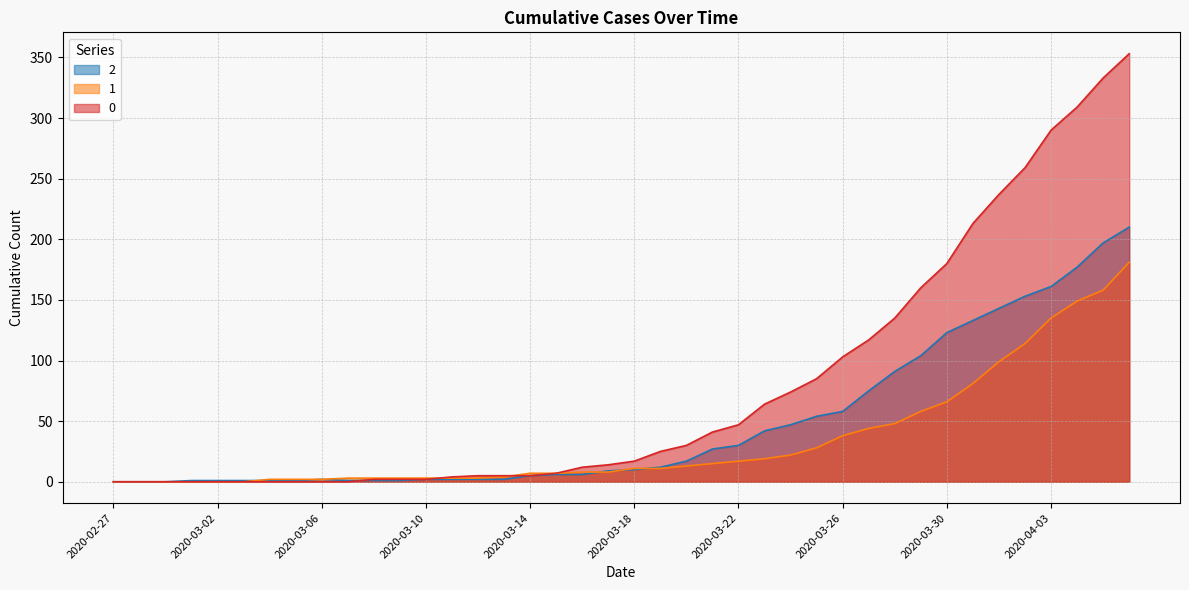

At how many categories does at least one series exceed 300?

3